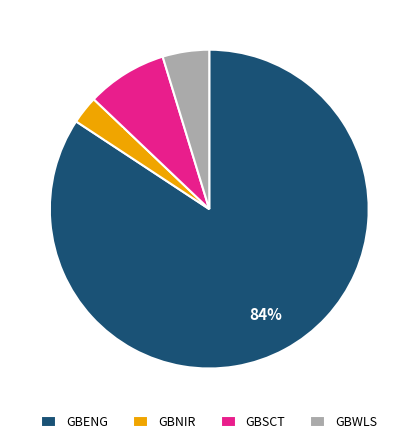

Which category has the biggest portion of the pie?

GBENG